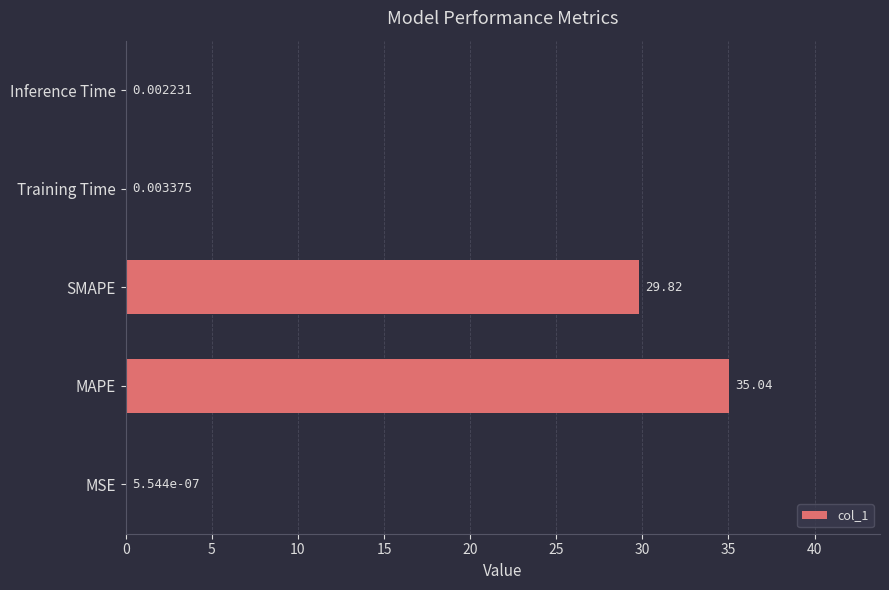

Where is the data nearest to the value 17?

SMAPE